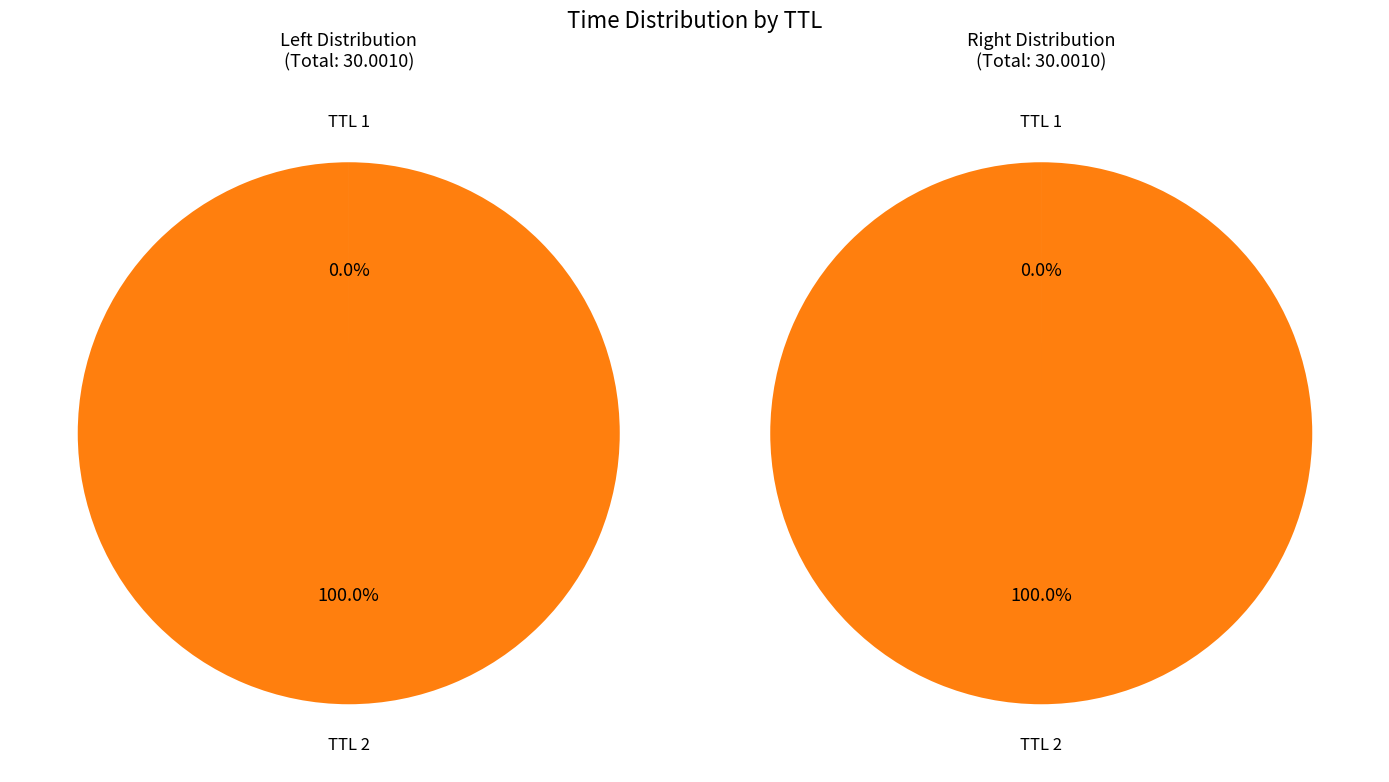

Rank the categories by value from highest to lowest.

2, 1